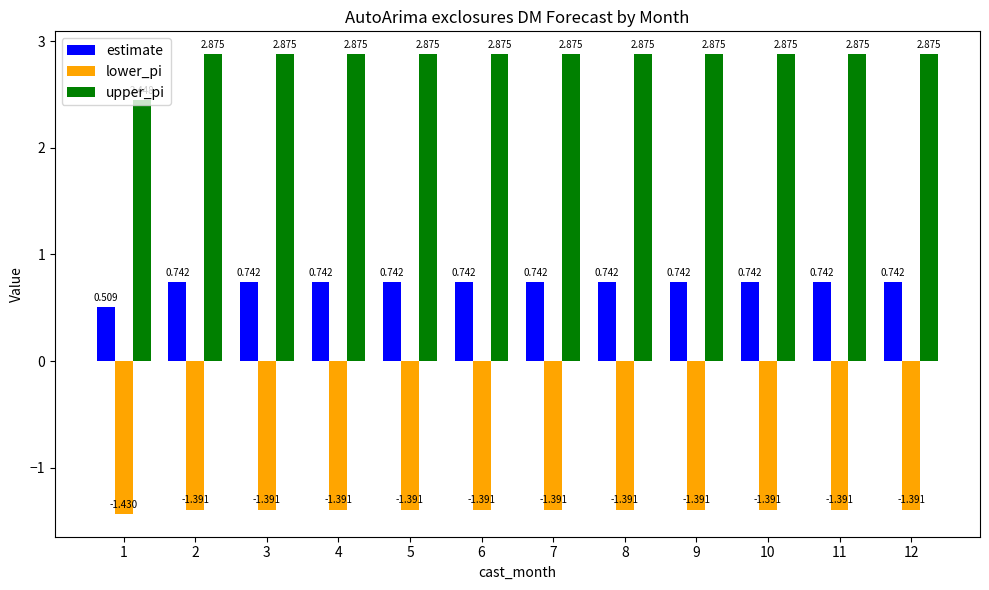

What are all the series names shown in the legend?

estimate, lower_pi, upper_pi